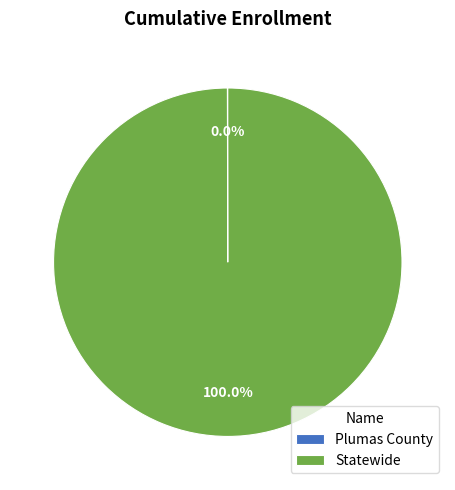

Is Statewide the majority of the pie?

Yes